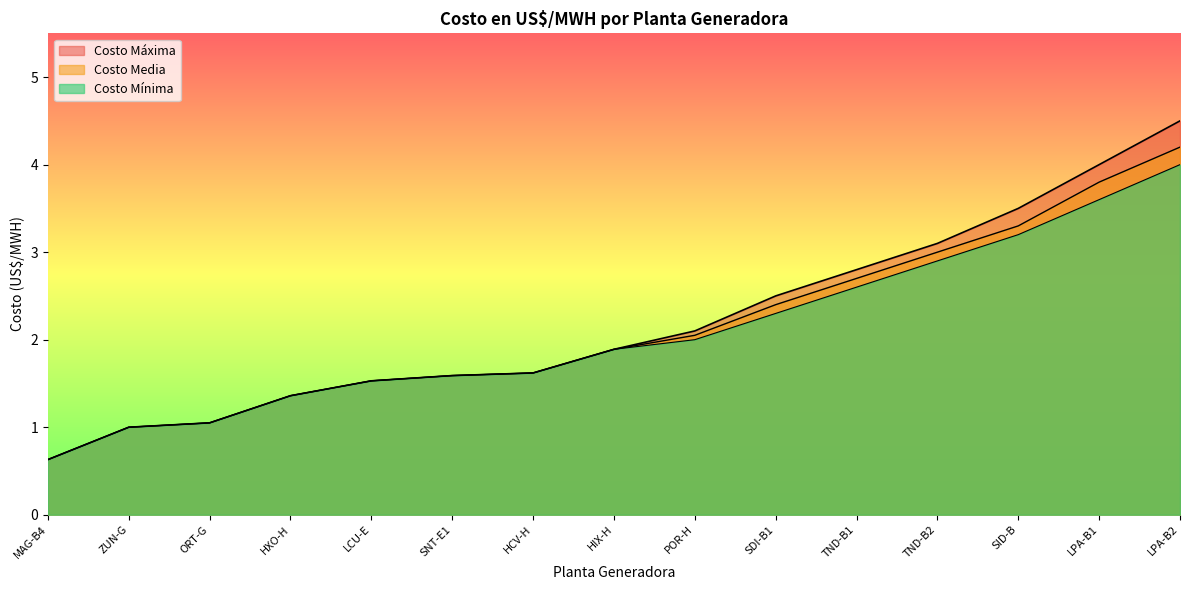

How many lines are shown in the chart?

3